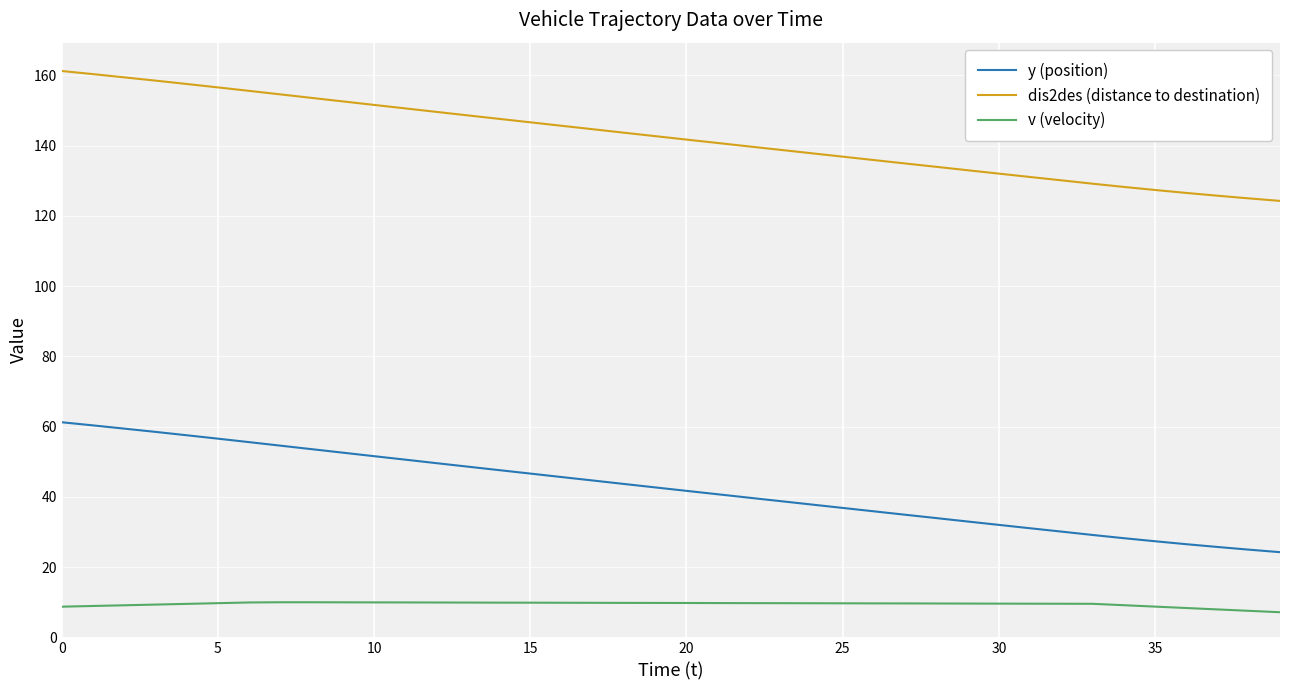

What is the minimum value for v (velocity)?

7.2